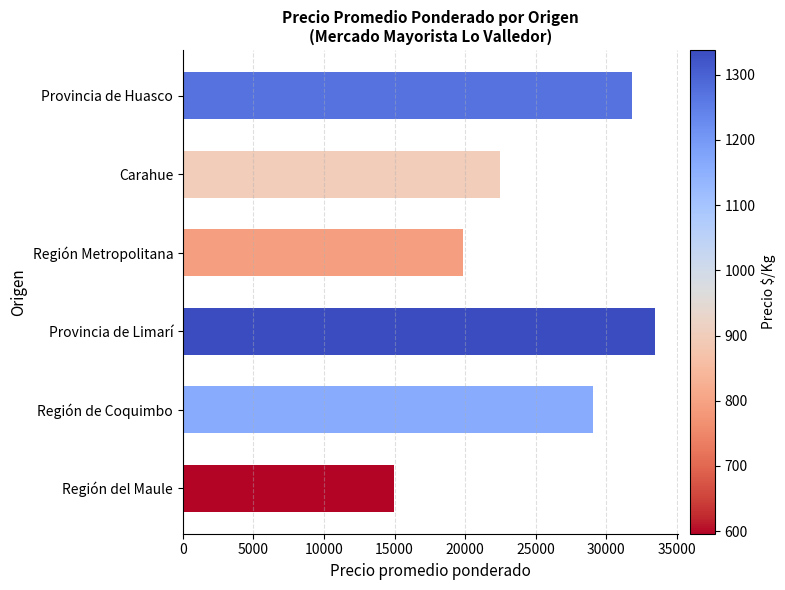

List the labels in order of value, smallest first.

Región del Maule, Región Metropolitana, Carahue, Región de Coquimbo, Provincia de Huasco, Provincia de Limarí